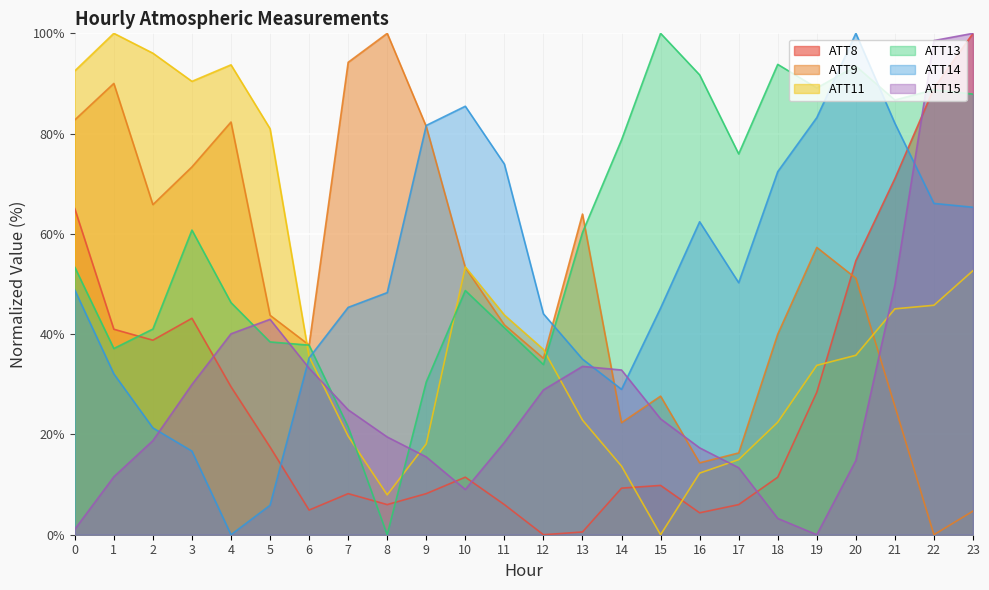

How many lines are shown in the chart?

6